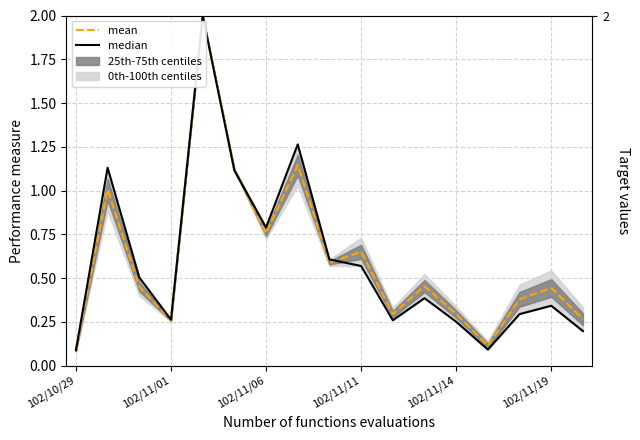

How many times do mean and median cross each other?

2